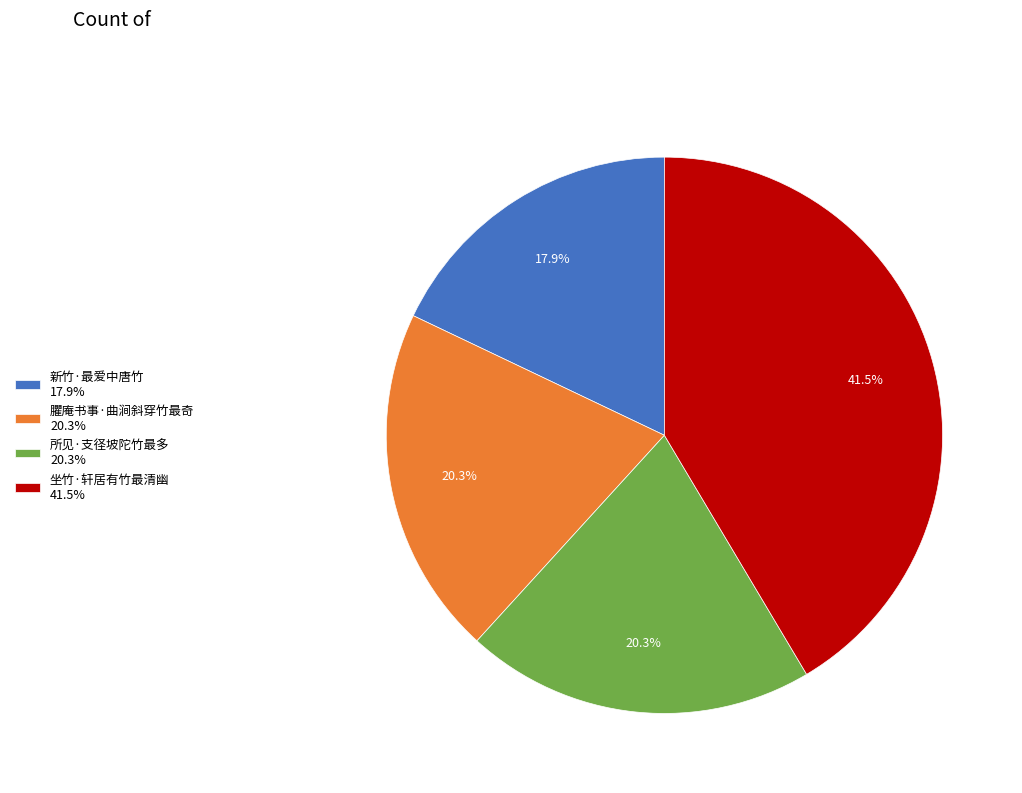

To the nearest percent, what is the difference between the largest and smallest slice percentages?

24%